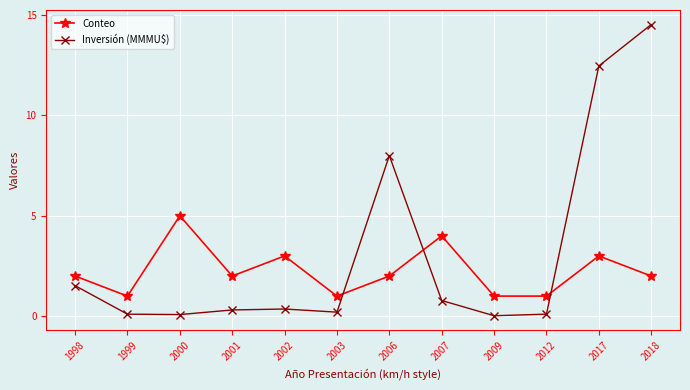

What is the difference between the maximum and minimum values in the Inversión (MMMU$) series?

14.5